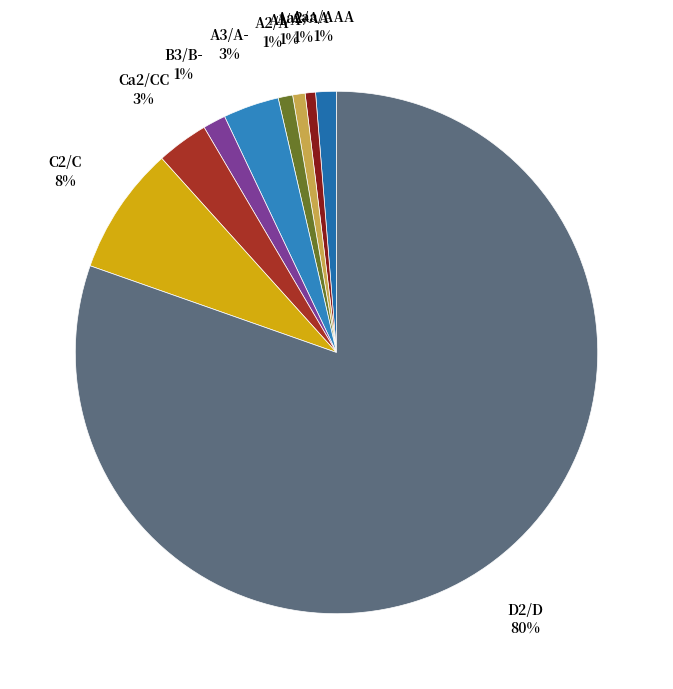

Count the number of slices in the pie.

9